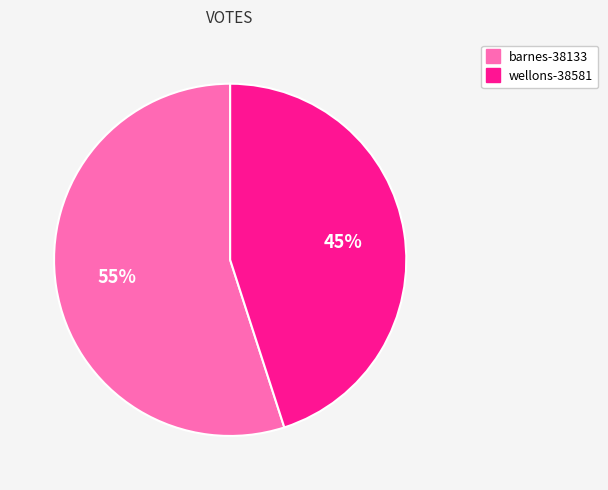

Do wellons-38581 and barnes-38133 together represent more than half of the pie?

Yes